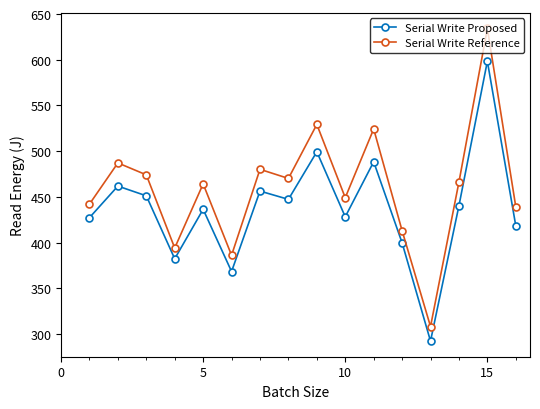

True or false: Serial Write Reference and Serial Write Proposed intersect in this chart.

False